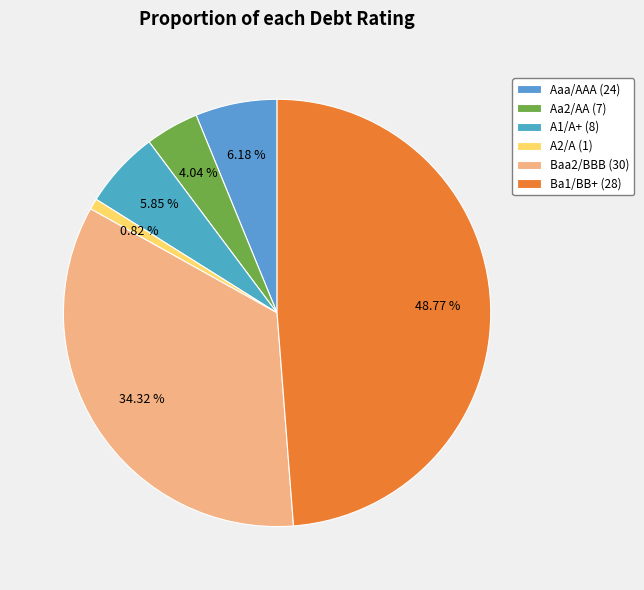

Does A1/A+ account for over 50% of the chart?

No